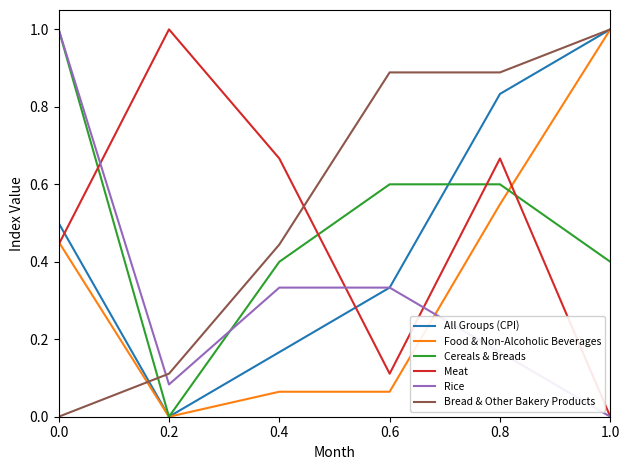

What is the total value across all series at 0.0?

3.4